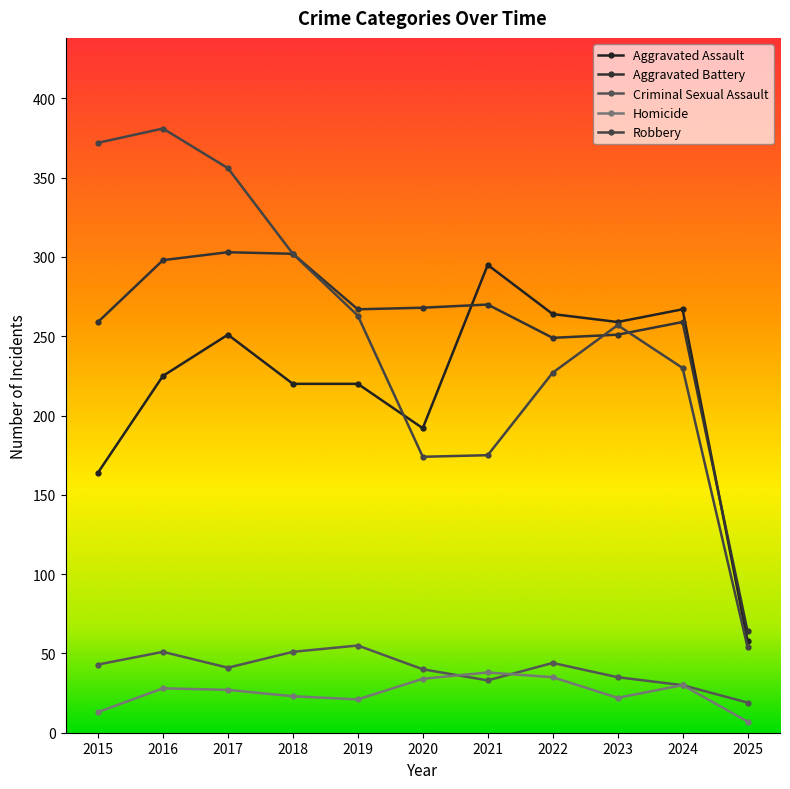

Count the number of data series in this chart.

5